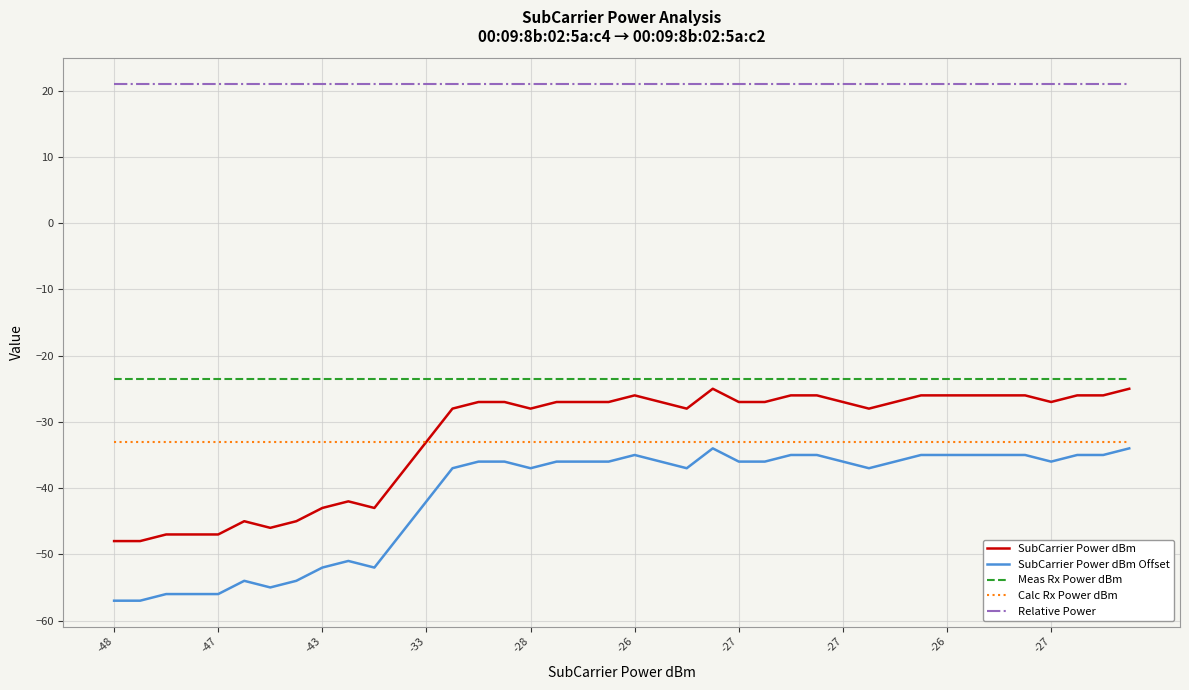

Which series has the largest total across all categories?

Relative Power